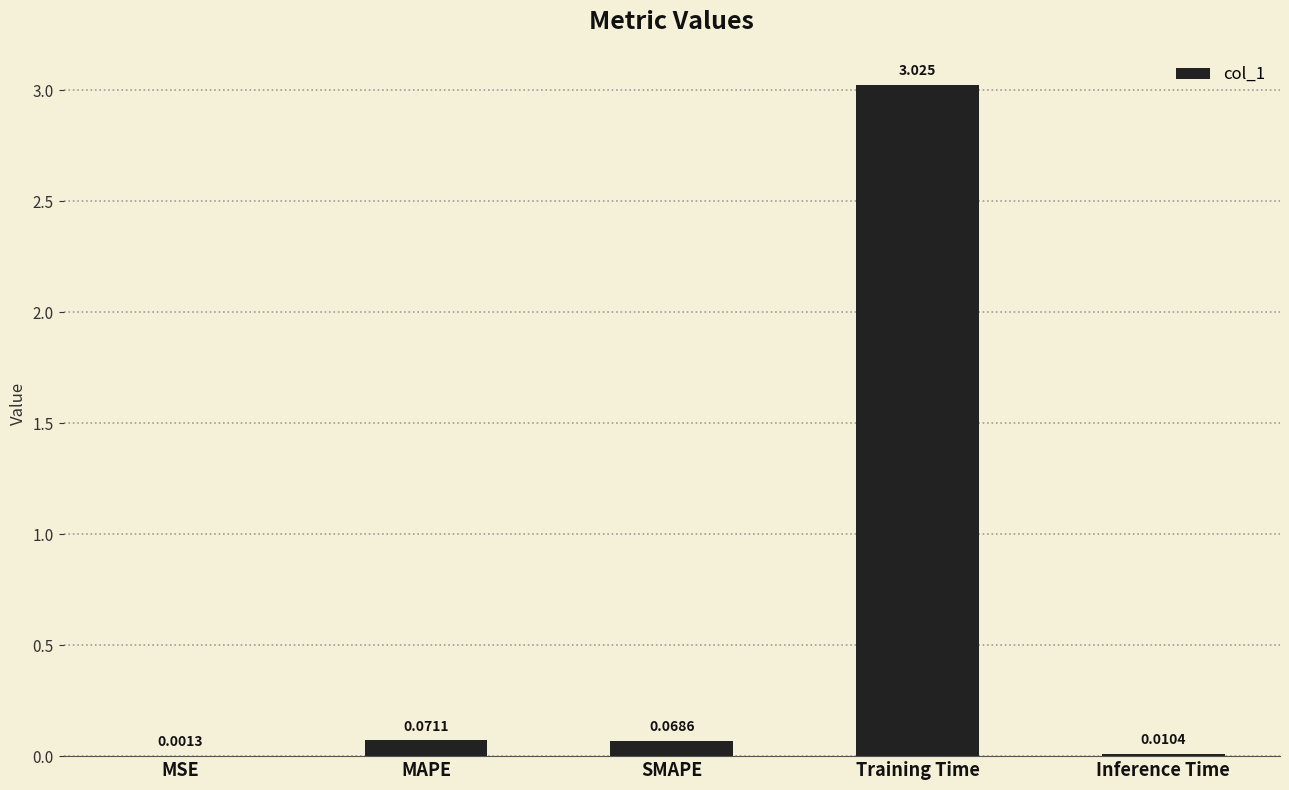

At which category does the chart reach its peak across all series?

Training Time